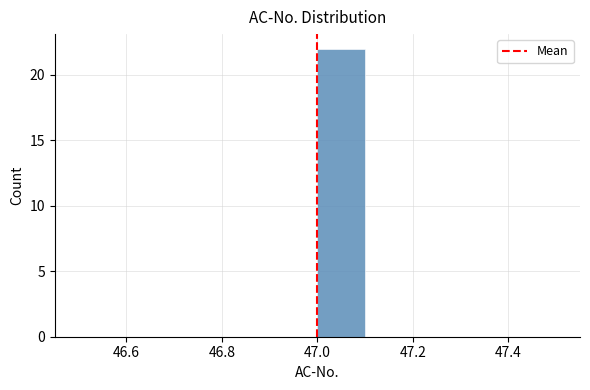

What is the height of the bar covering 47.0 to 47.1 on the x-axis? The values are not printed on the chart, so give them approximately, as read against the axis.

22